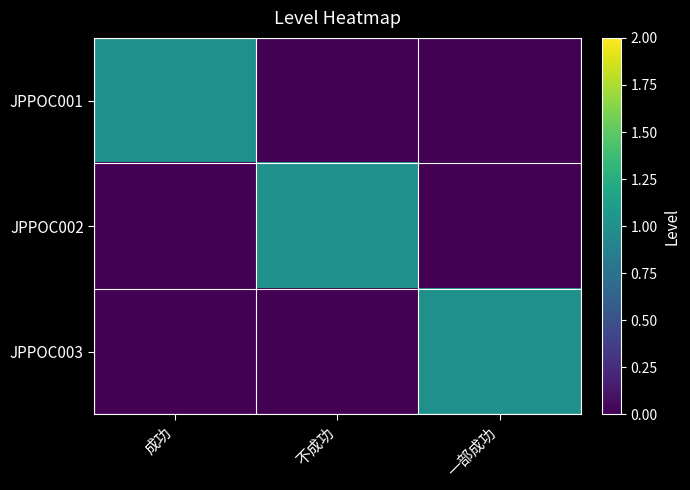

Rank the series by their maximum value, from highest to lowest.

JPPOC001, JPPOC002, JPPOC003